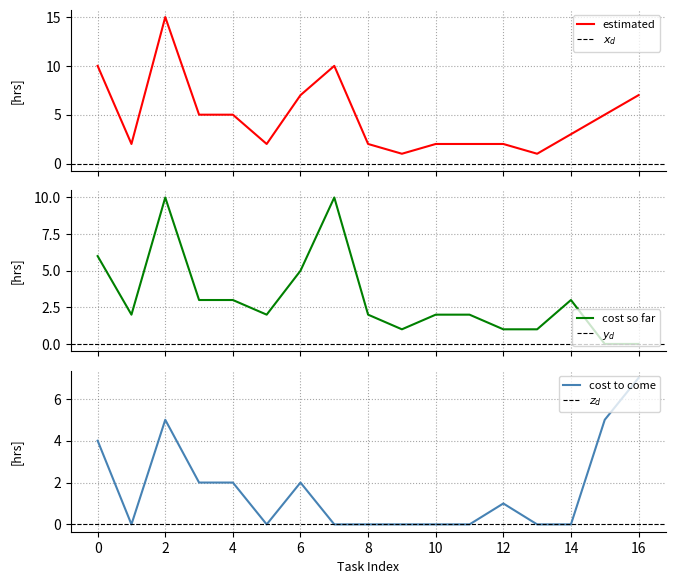

Reading left to right, transcribe all the data shown in this chart.

col_2: 10	2	15	5	5	2	7	10	2	1	2	2	2	1	3	5	7
col_3: 6	2	10	3	3	2	5	10	2	1	2	2	1	1	3	0	0
col_4: 4	0	5	2	2	0	2	0	0	0	0	0	1	0	0	5	7